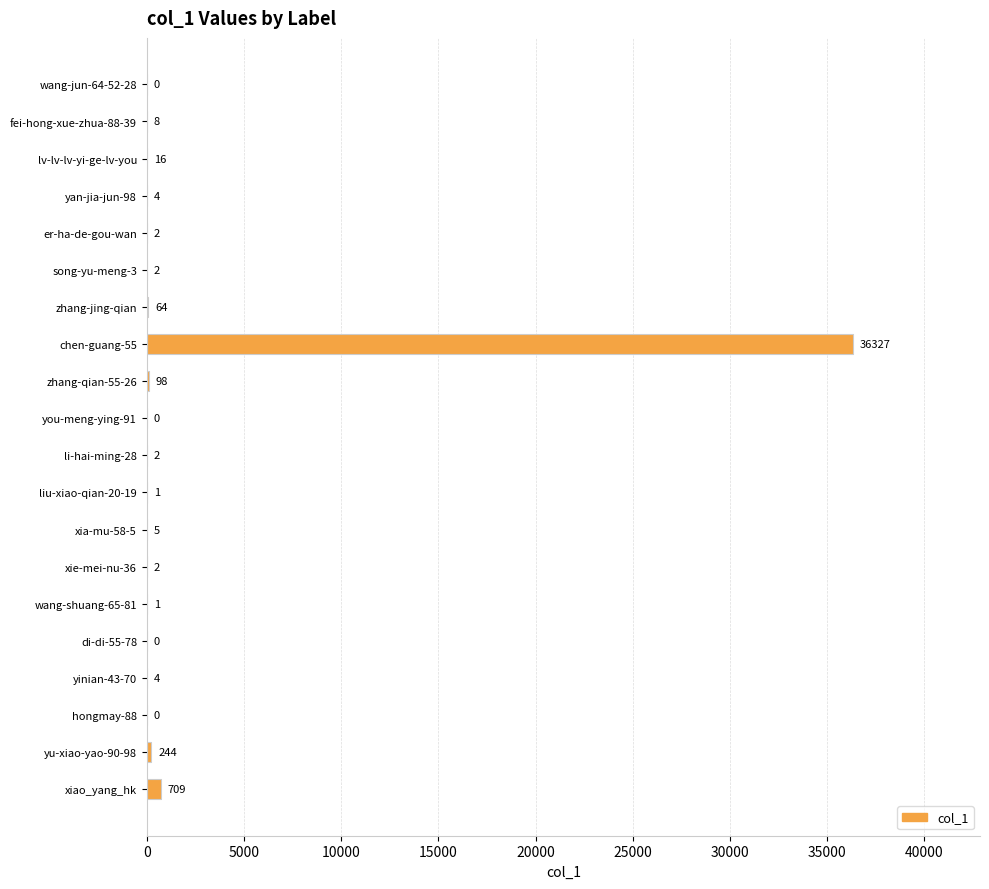

Which category has the highest value across all series?

chen-guang-55